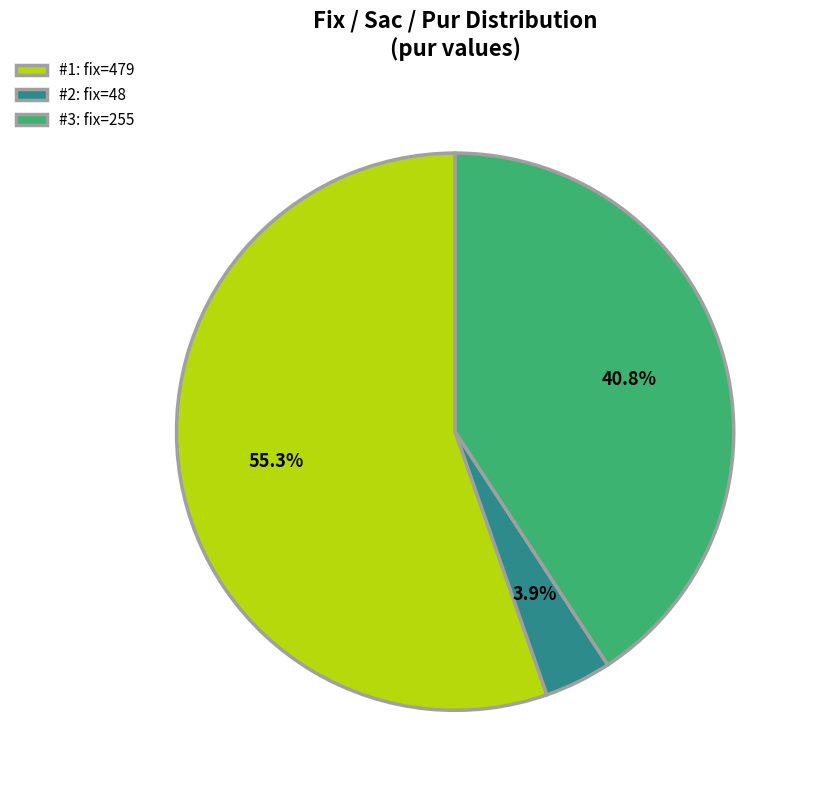

Rank the categories by value from lowest to highest.

#2: fix=48, #3: fix=255, #1: fix=479